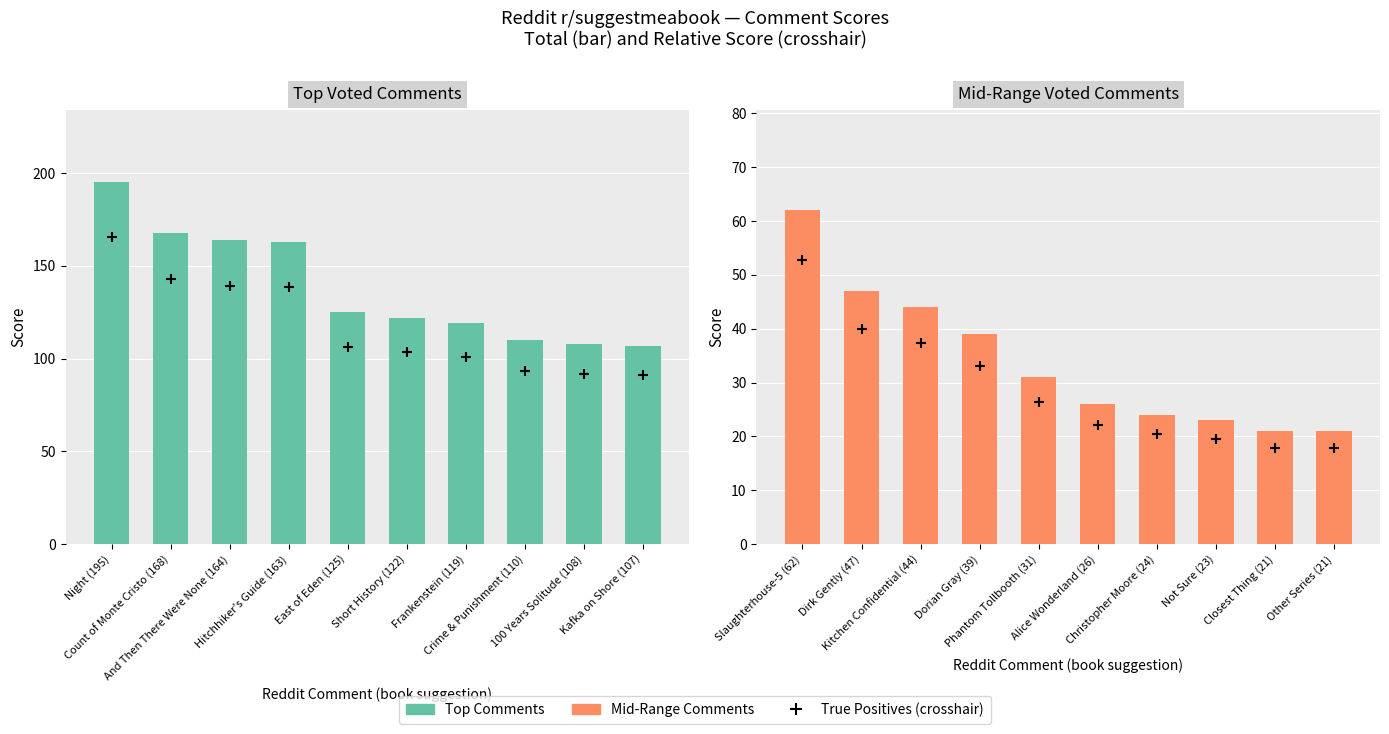

What are all the series names shown in the legend?

True Positives, Top Comments, Mid-Range Comments